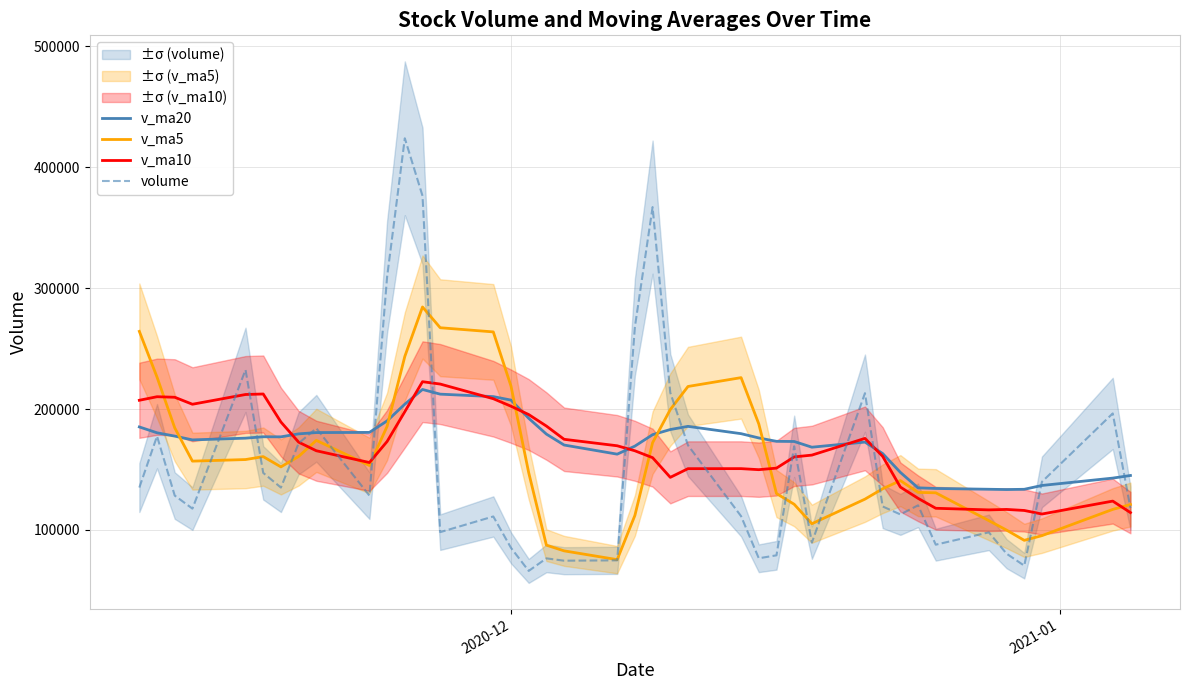

In volume, how many points are lower than both neighbors (excluding endpoints)?

11